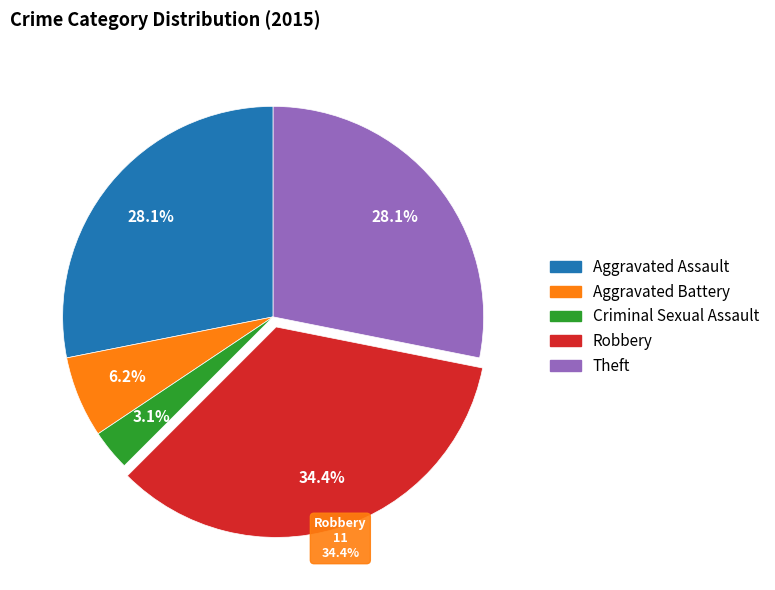

To the nearest percent, what is the difference between the Aggravated Assault and Criminal Sexual Assault slice percentages?

25%